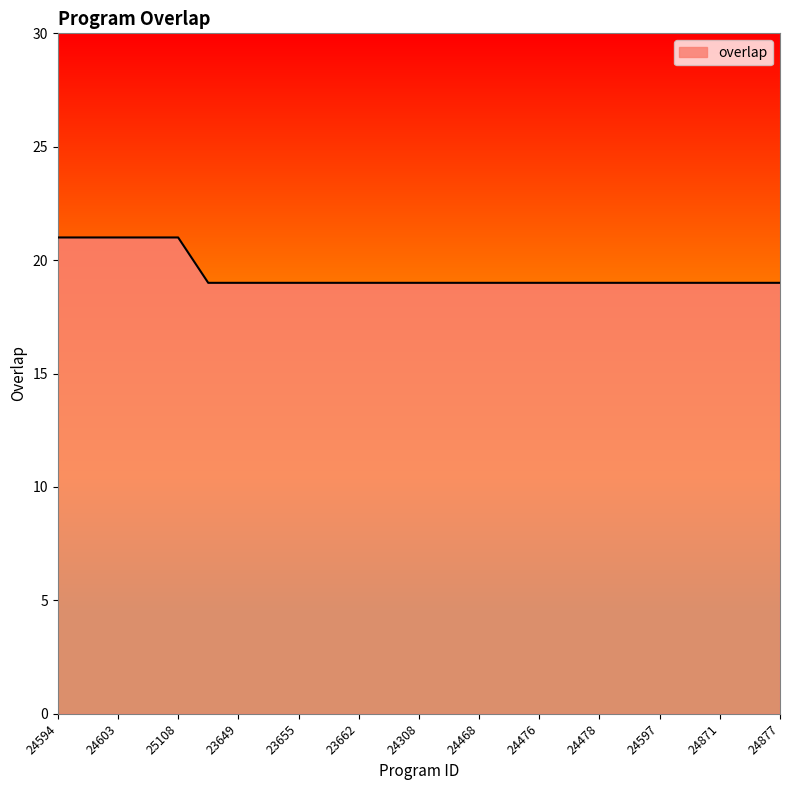

What is the minimum value shown in the chart?

19